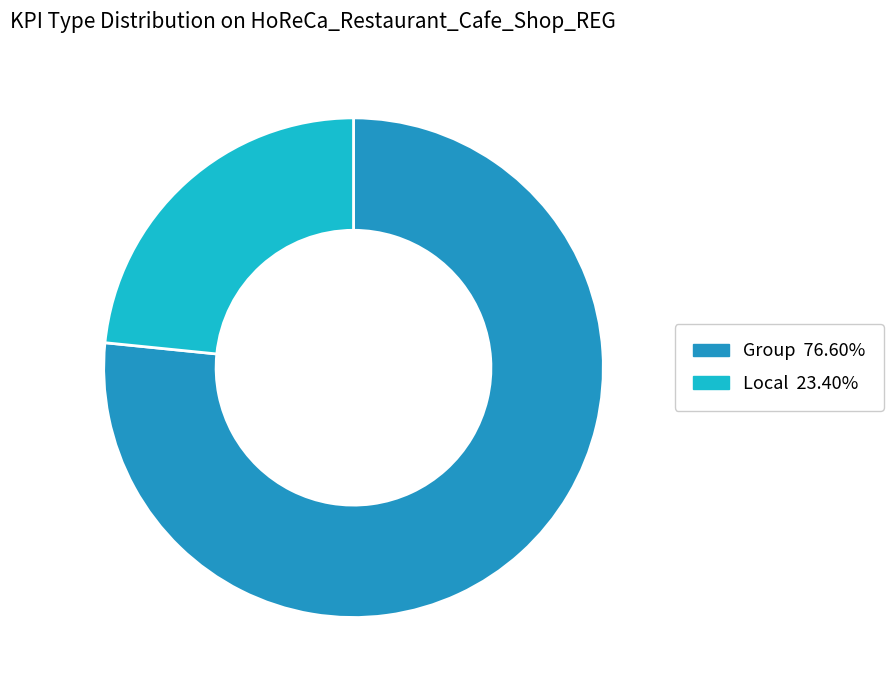

How many slices are in this pie chart?

2